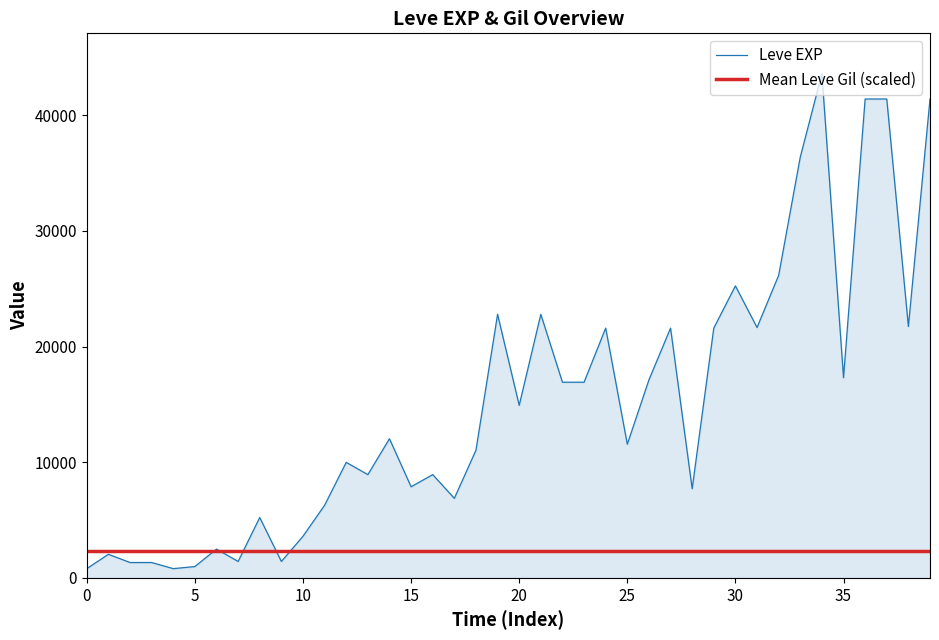

What is the highest value of the Leve EXP series?

43600